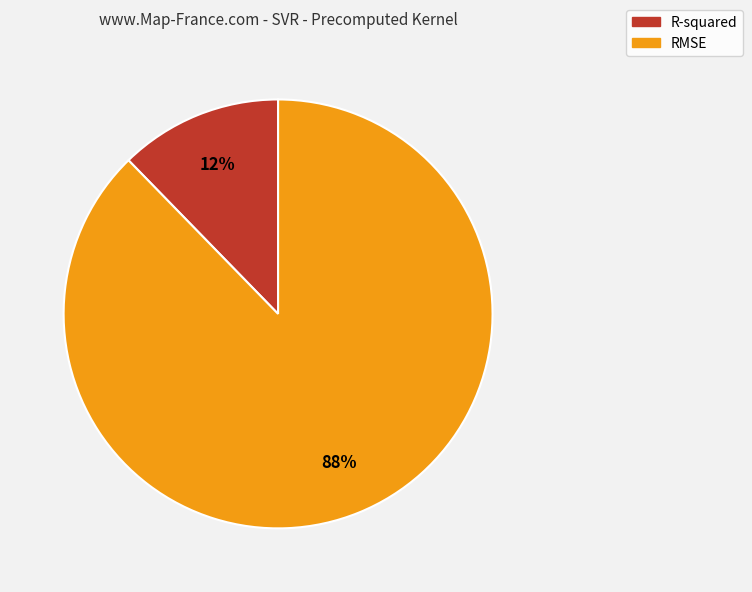

To the nearest percent, what portion does R-squared represent?

12%